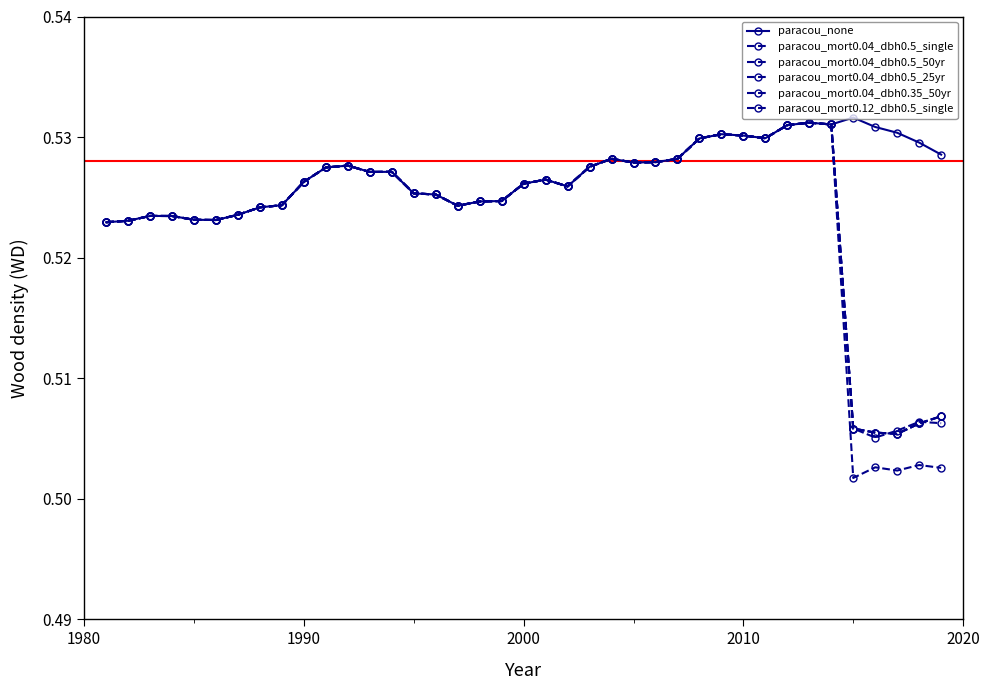

Is this an area chart (filled region under the line)?

No